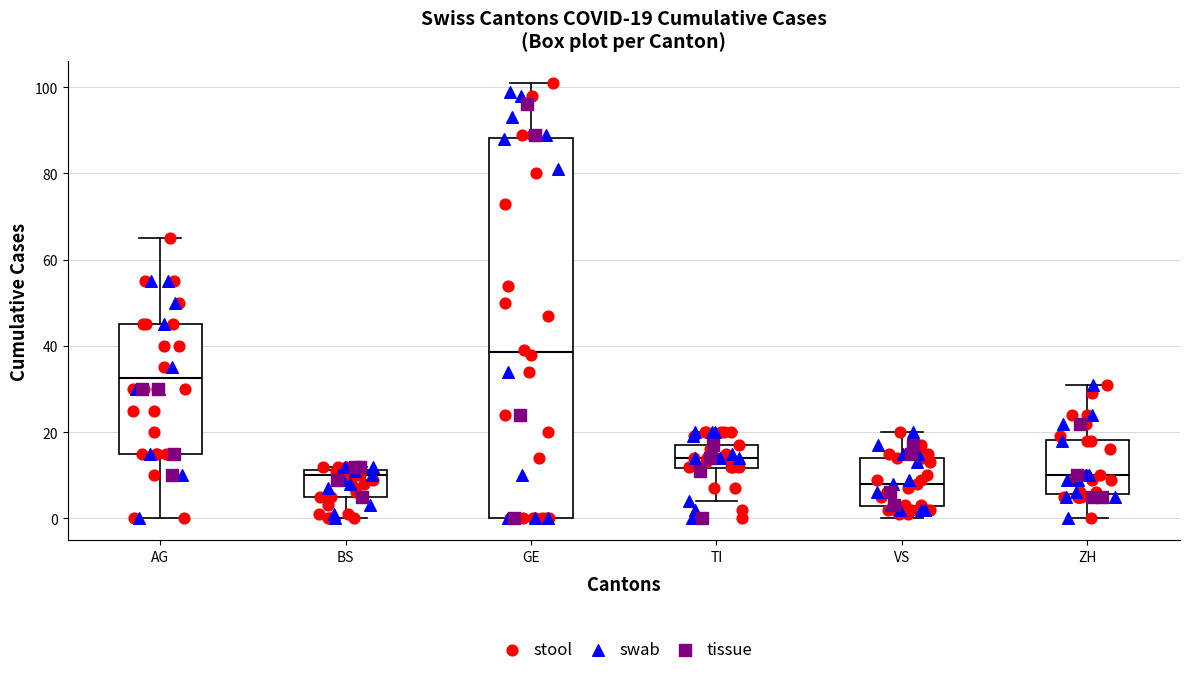

Comparing the boxes themselves (not the whiskers), which one is the tallest?

GE